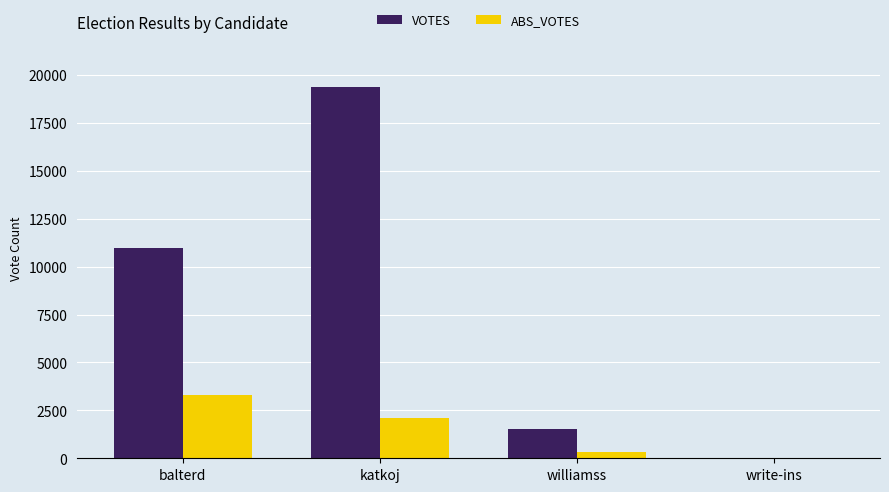

Count the number of categories in the chart.

4